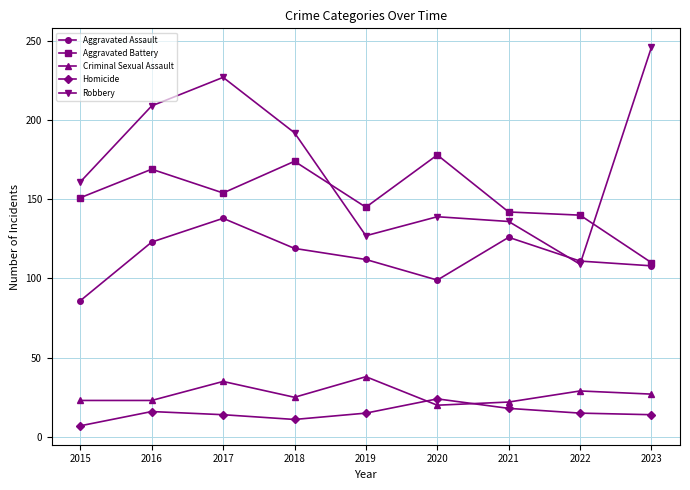

List the series in order of their peak value, lowest first.

Homicide, Criminal Sexual Assault, Aggravated Assault, Aggravated Battery, Robbery